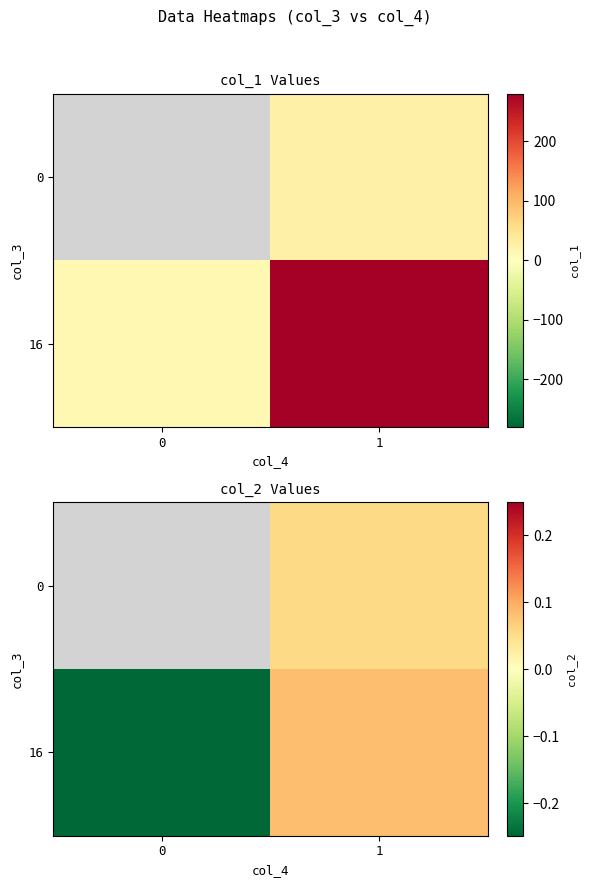

The value of row_0 at 1 is 0.0. True or false?

False